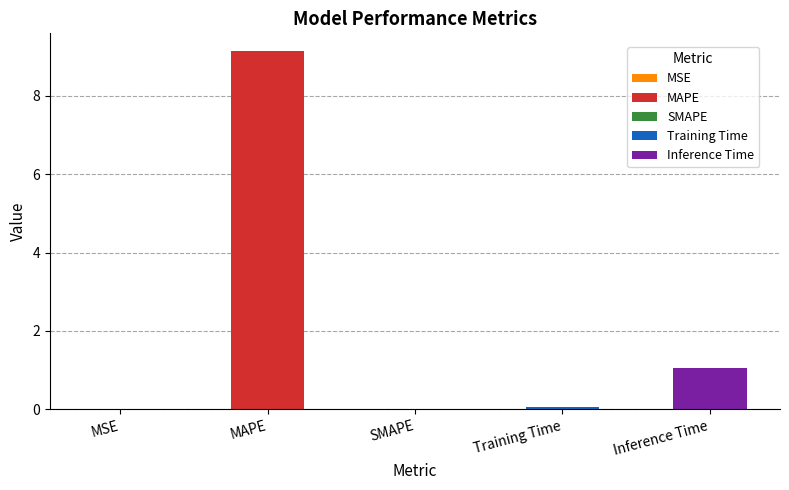

What is the label of the 5th bar from the right?

MSE